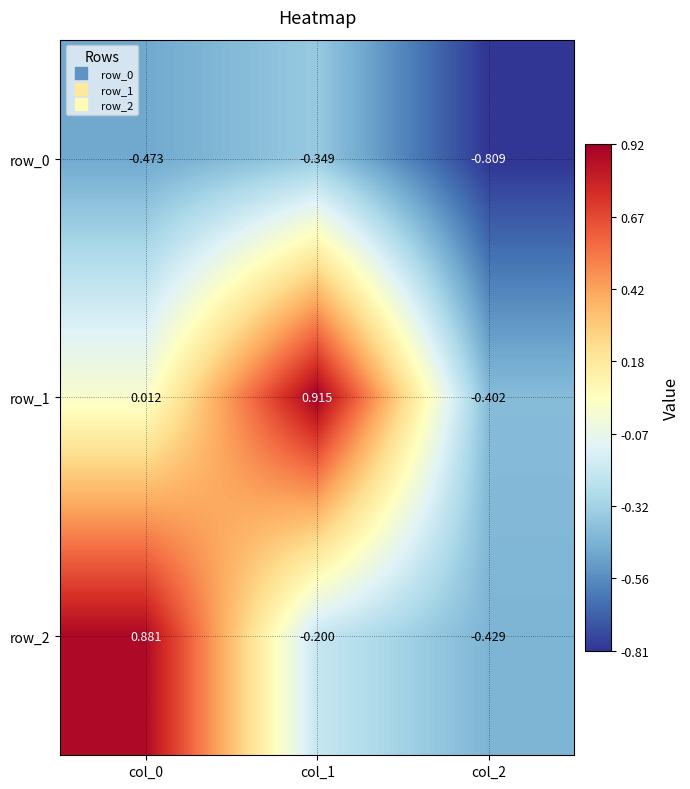

Which label corresponds to the smallest value in the chart?

col_2